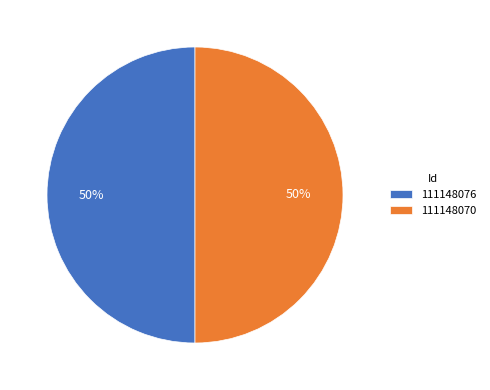

Approximately how many times larger is the value at 111148076 compared to 111148070?

1.0